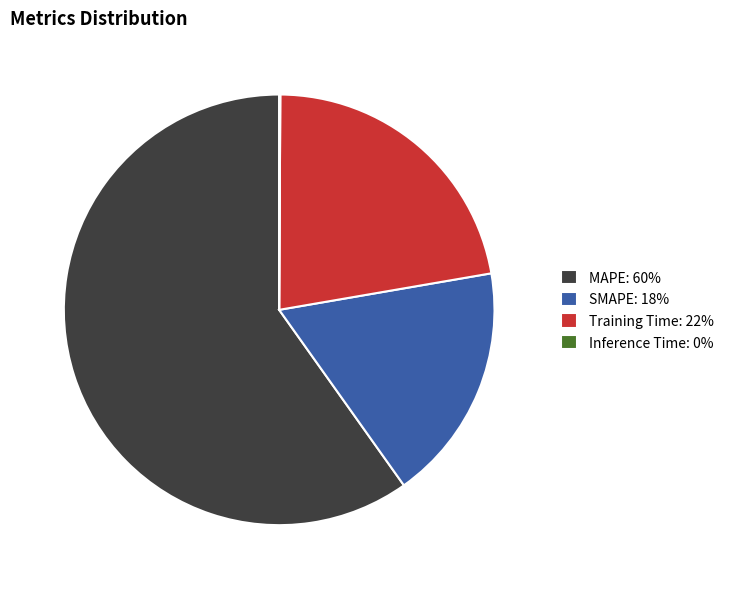

Combined, do MAPE: 60% and Training Time: 22% account for over 50%?

Yes